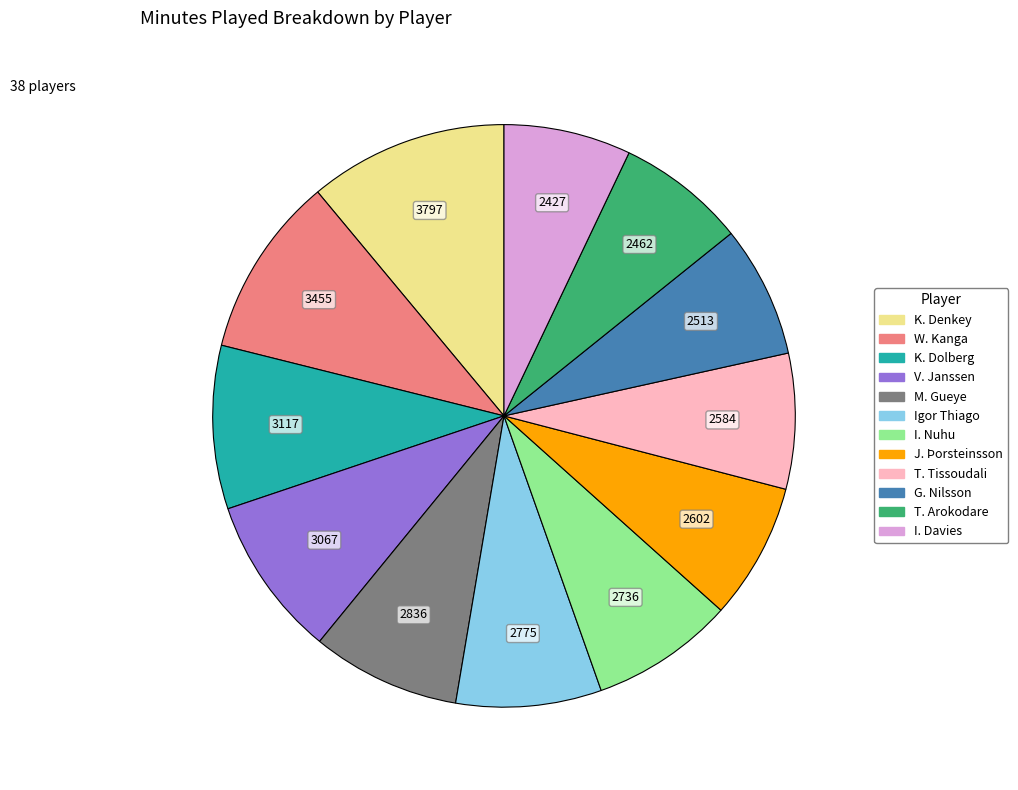

Does J. Þorsteinsson account for over 50% of the chart?

No